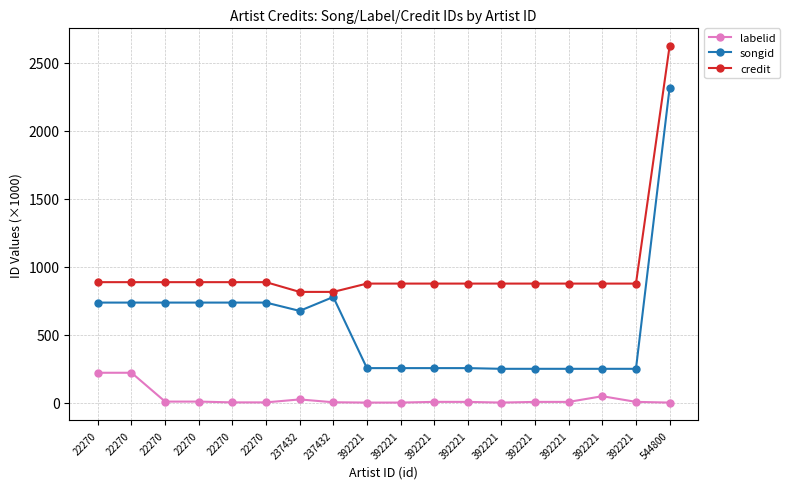

Rank the series by their average value, from highest to lowest.

credit, songid, labelid